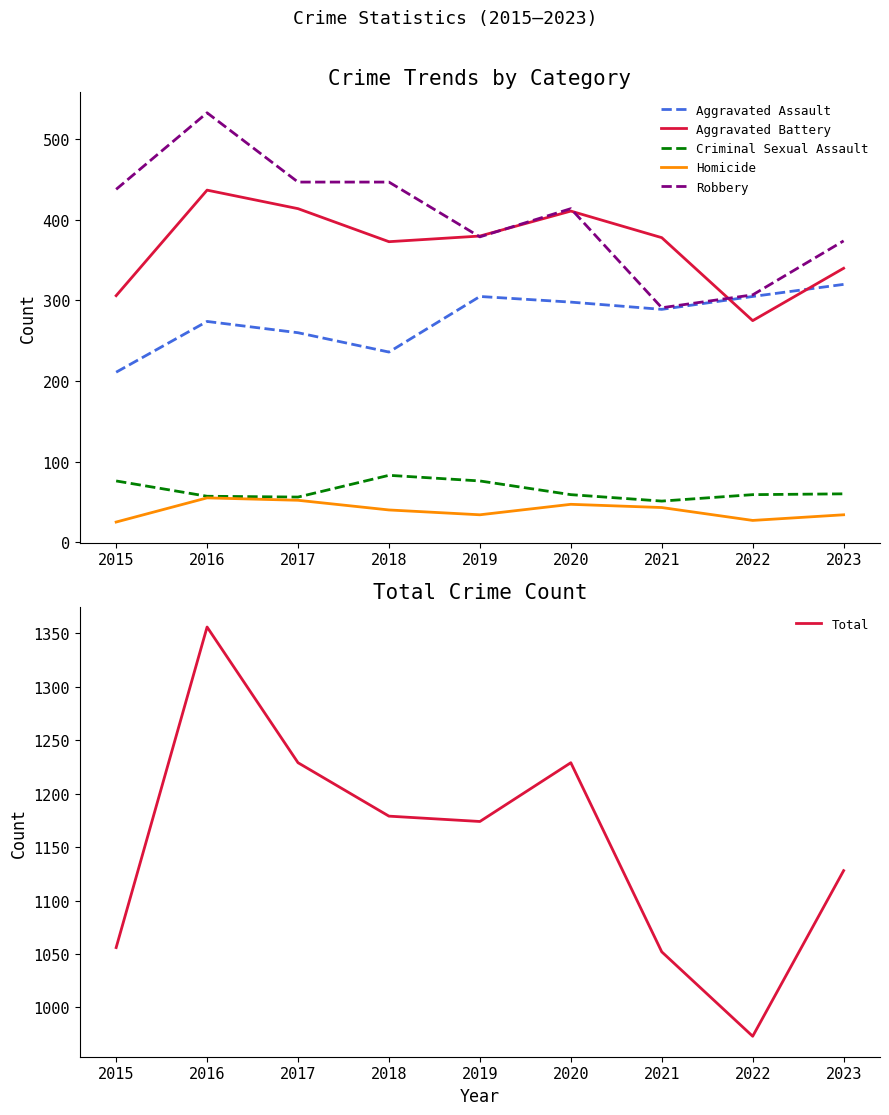

How many interior local peaks does the Homicide series have?

2